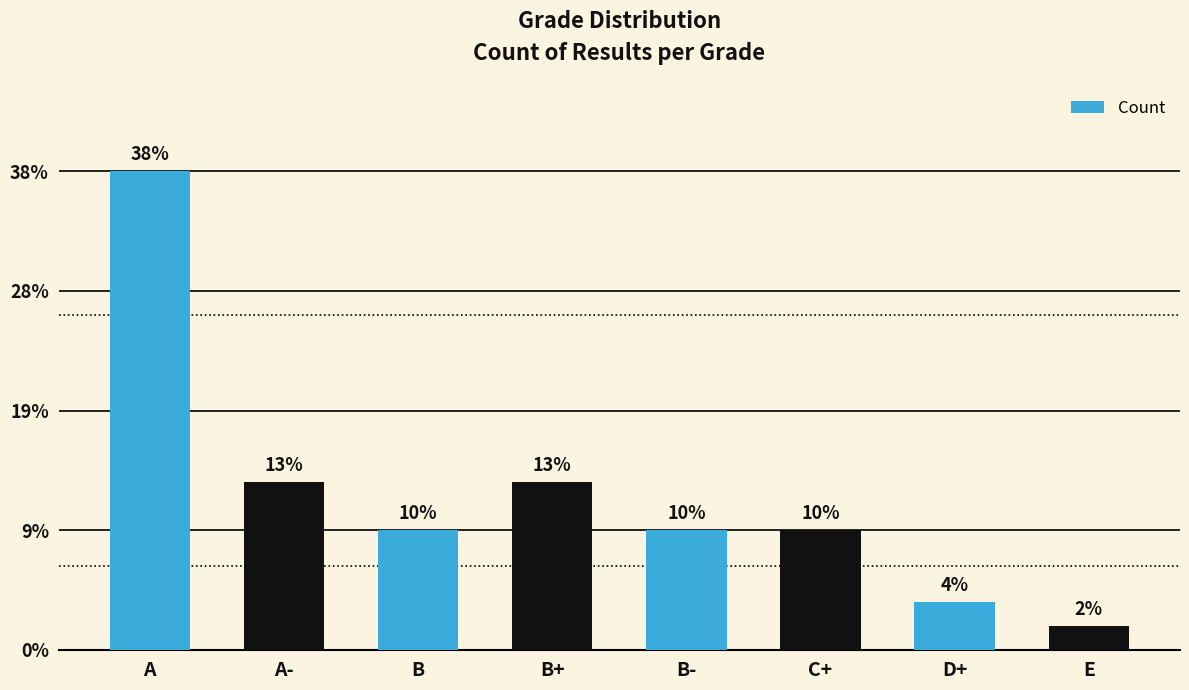

Rank the categories by value from highest to lowest.

A, A-, B+, B, B-, C+, D+, E